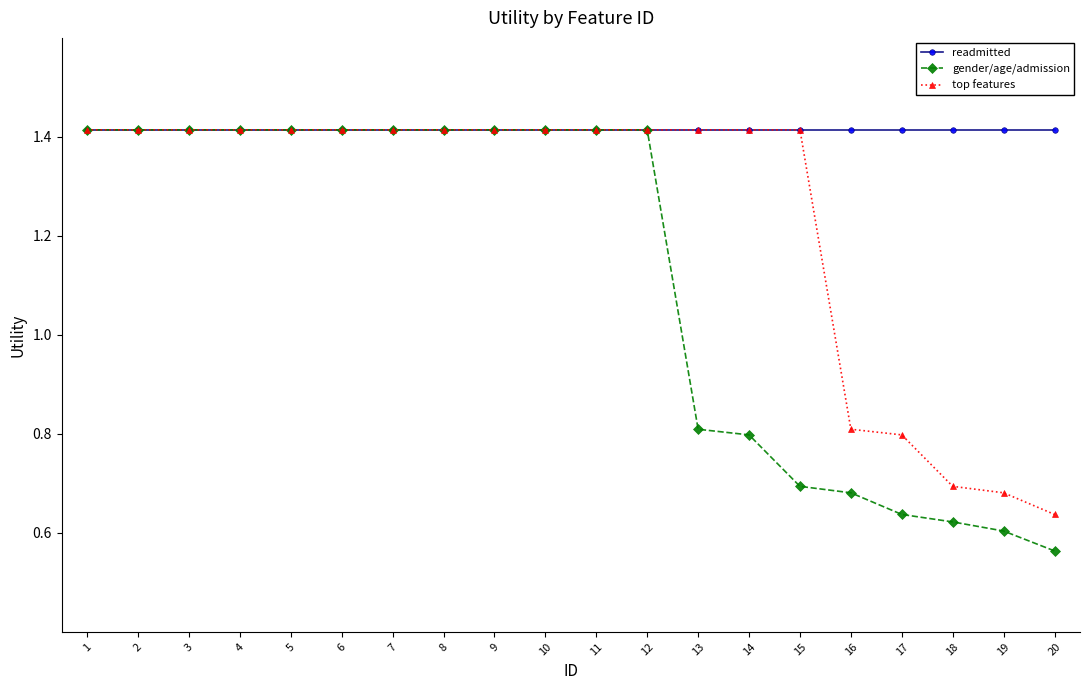

List the series in order of their overall mean, highest first.

readmitted, top features, gender/age/admission